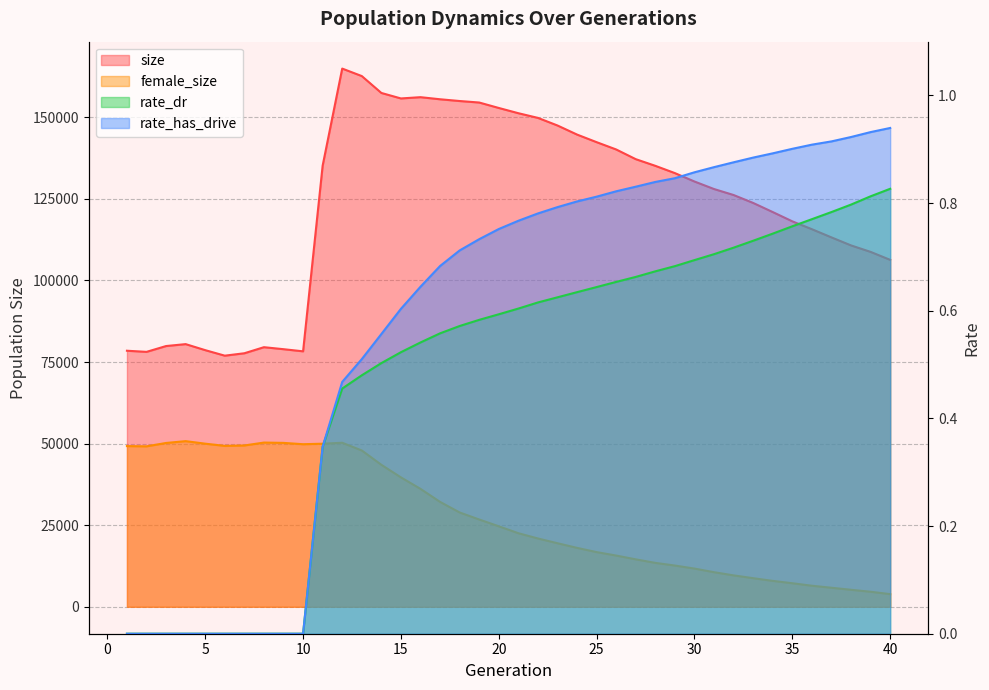

Which has a higher value, 15 or 20?

15